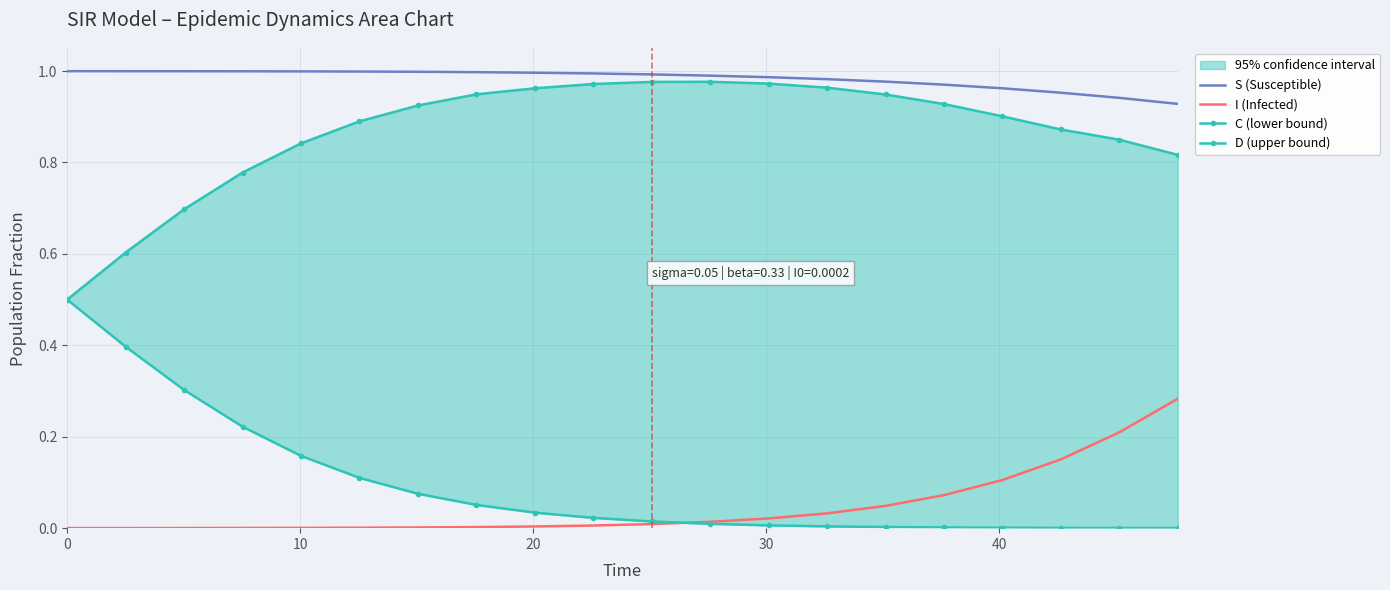

True or false: S (Susceptible) and I (Infected) cross at least once.

False